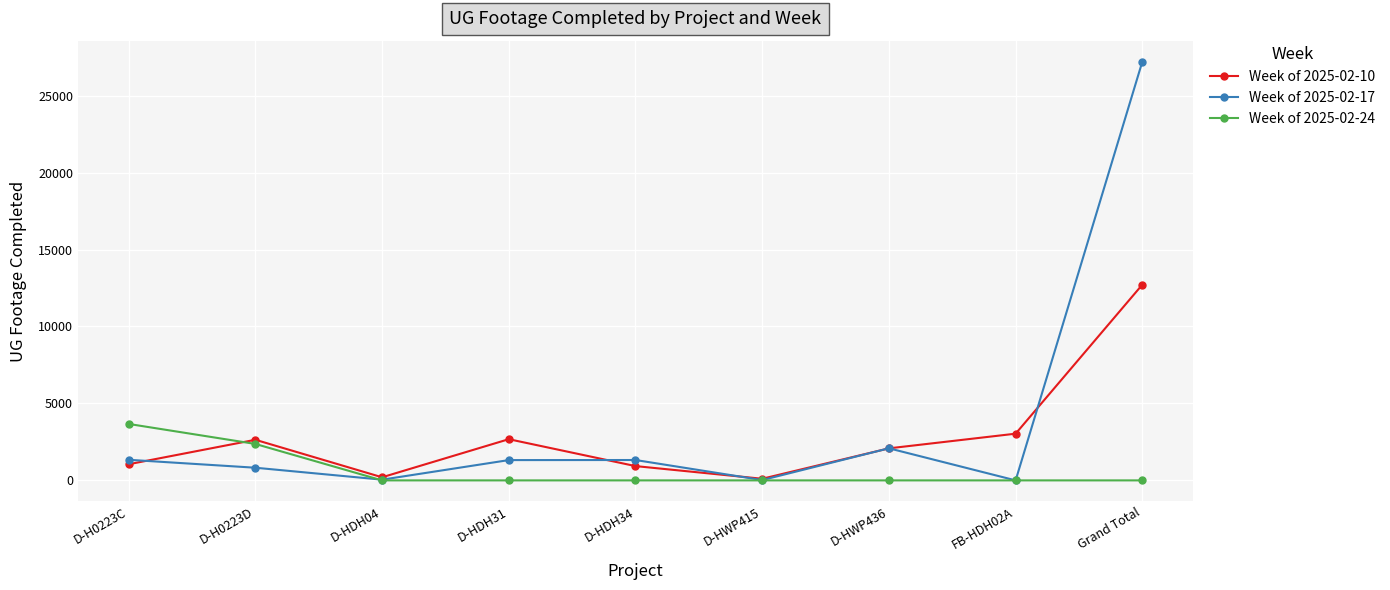

At which category is the sum across all series the highest?

Grand Total